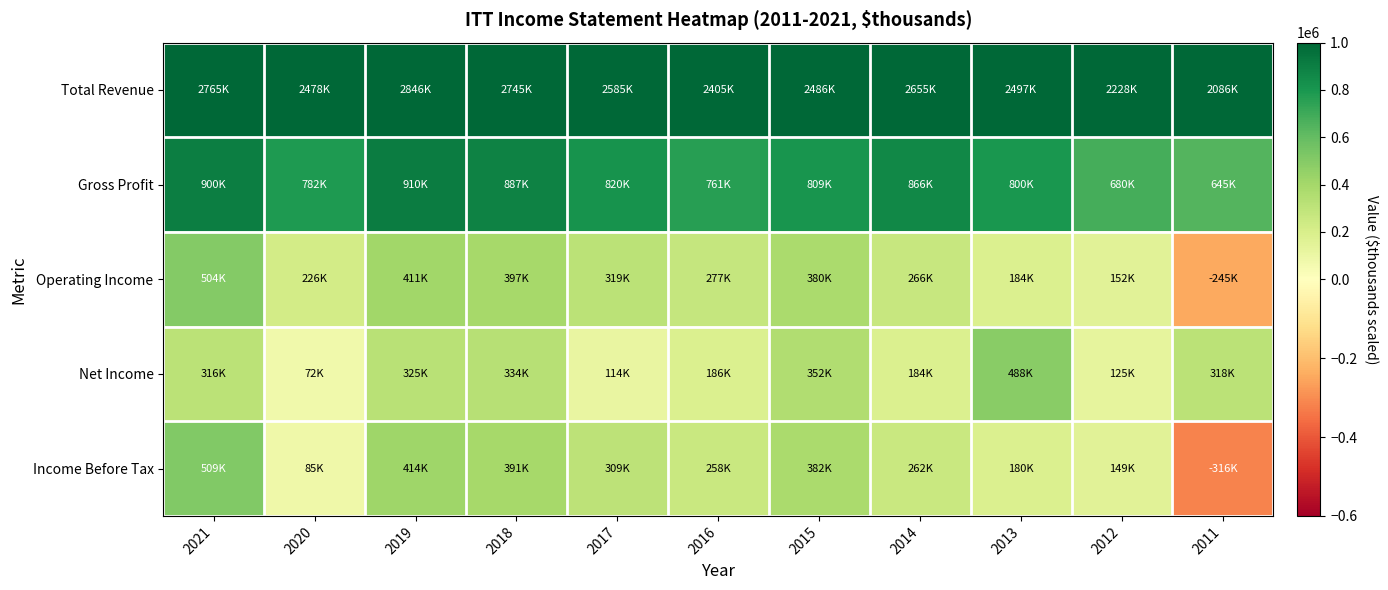

At which category is the sum across all series the highest?

2021